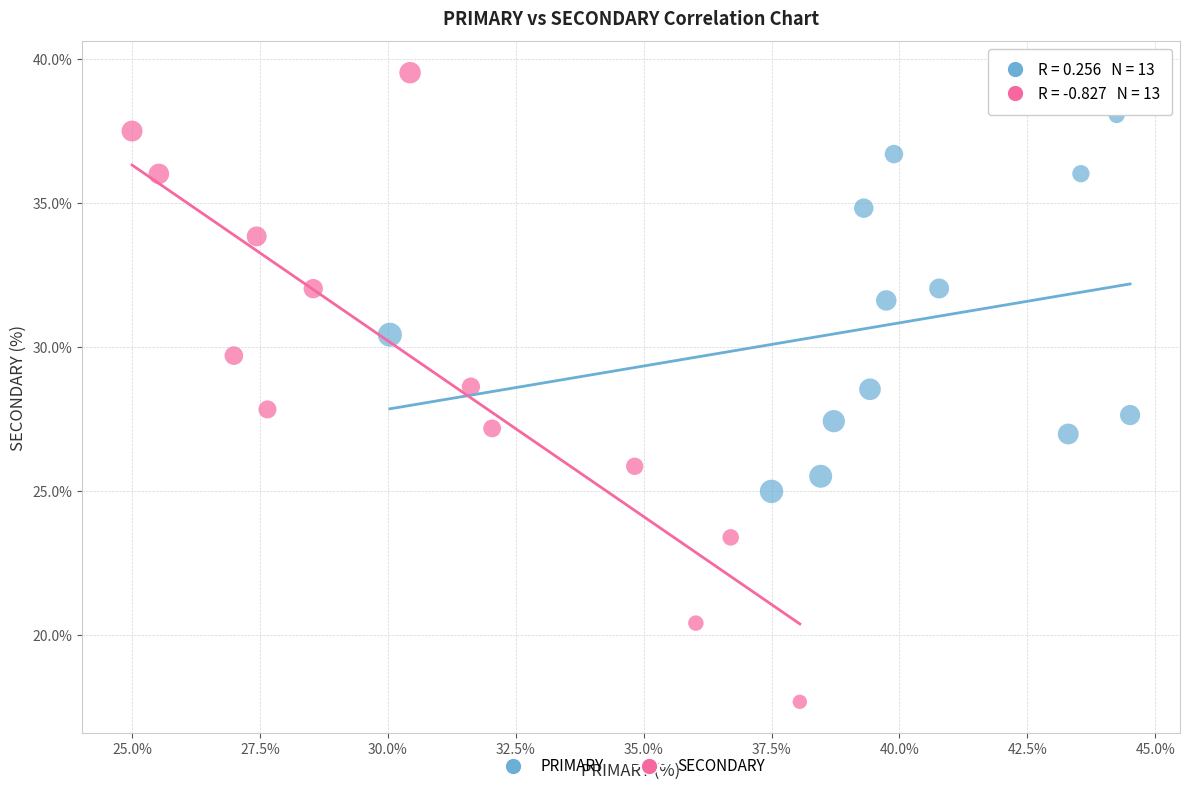

Which series contains the highest Y value?

SECONDARY